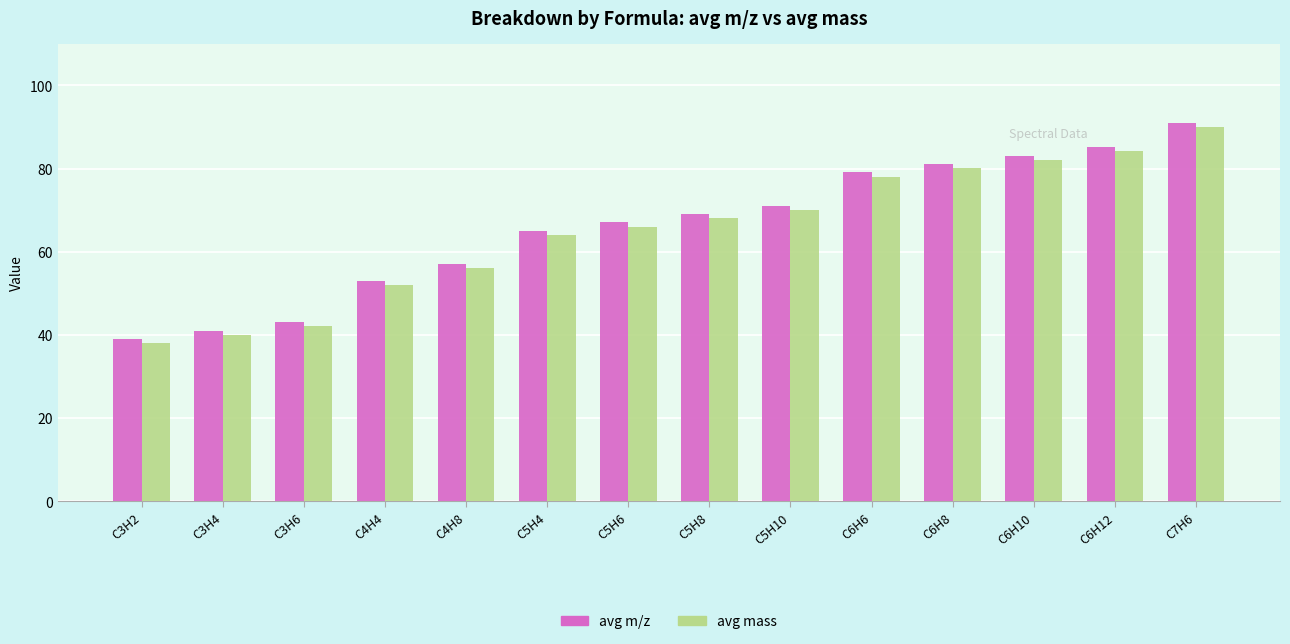

What is the value of the avg mass bar at the 6th from the left?

64.0